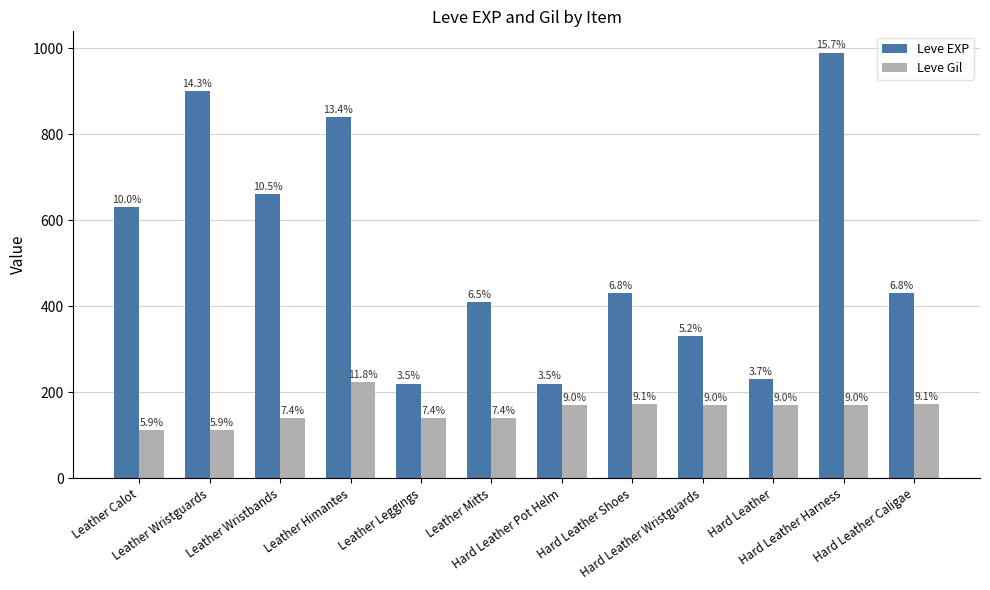

What are all the series names shown in the legend?

Leve EXP, Leve Gil